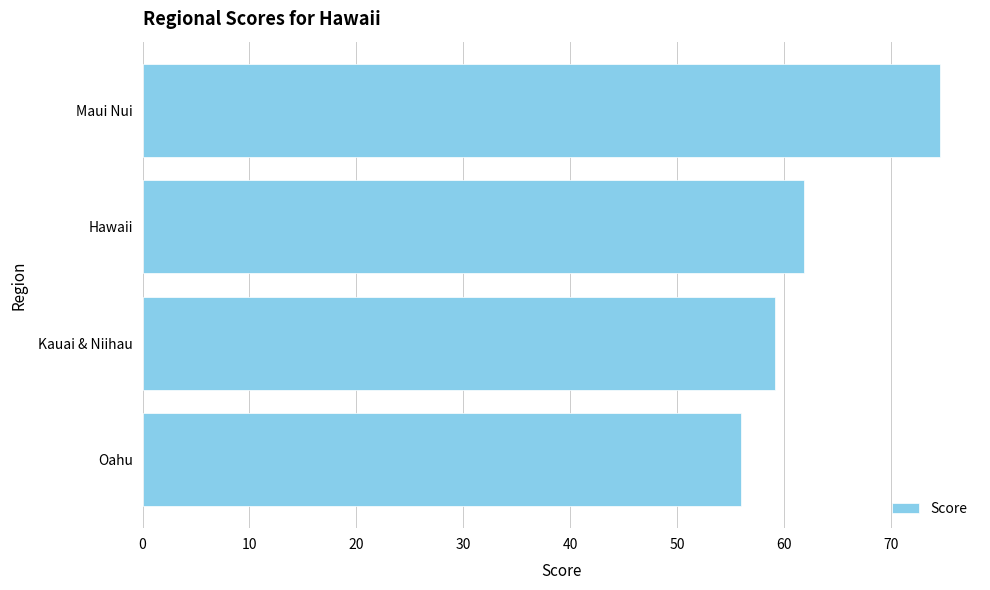

Reading bottom to top, what are all the values shown in this chart?

Oahu=56.0	Kauai & Niihau=59.2	Hawaii=61.9	Maui Nui=74.6